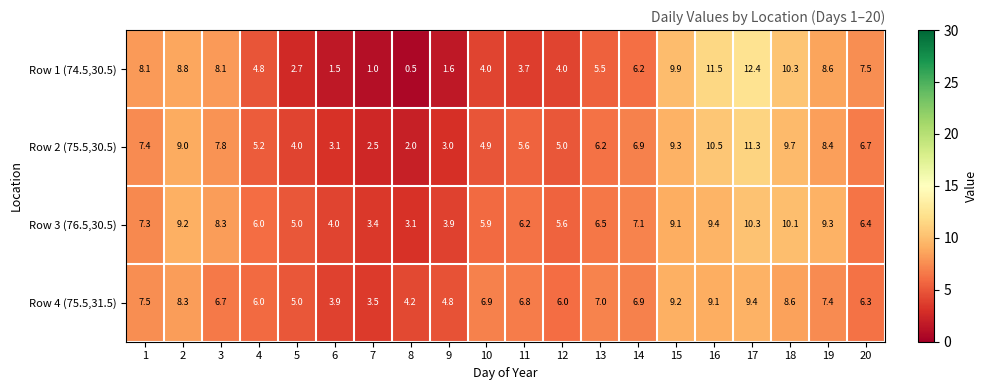

What is the difference between the Row 1 (74.5,30.5) values at 12 and 4?

0.8